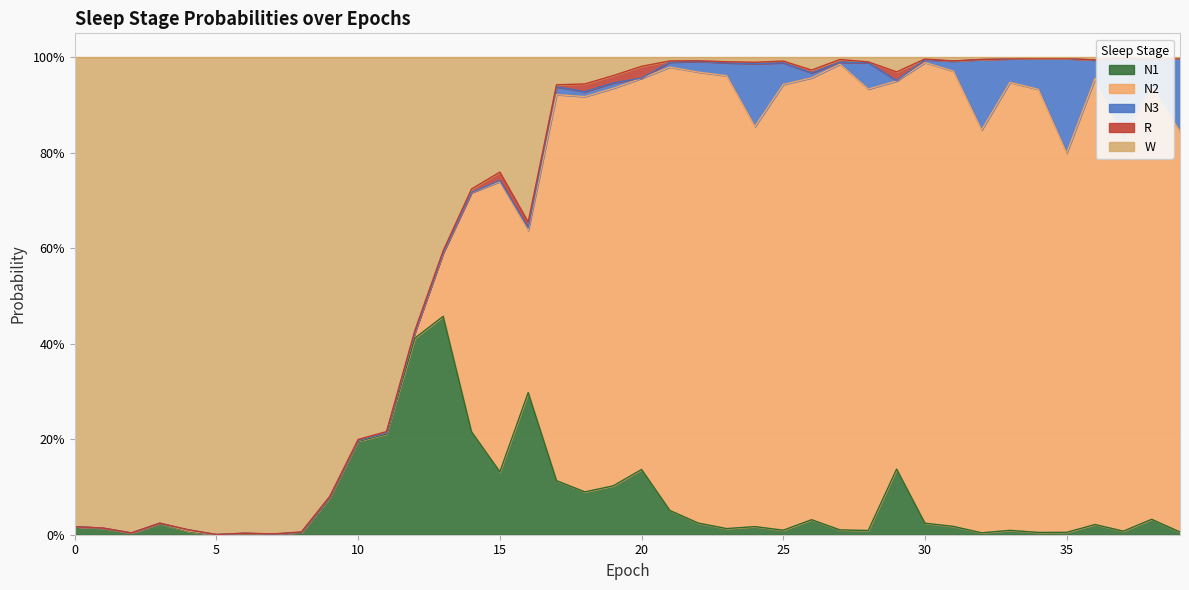

Is it true that N1 equals 0.1 at 29?

True